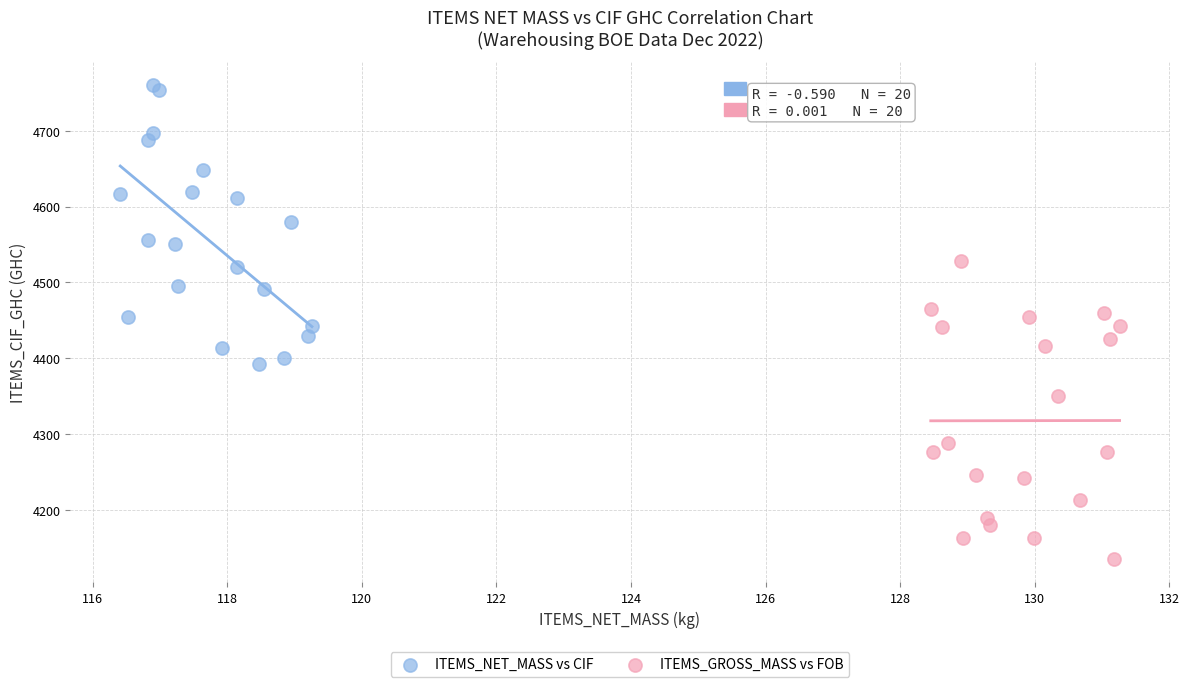

Which series reaches the maximum Y coordinate?

ITEMS_NET_MASS vs CIF